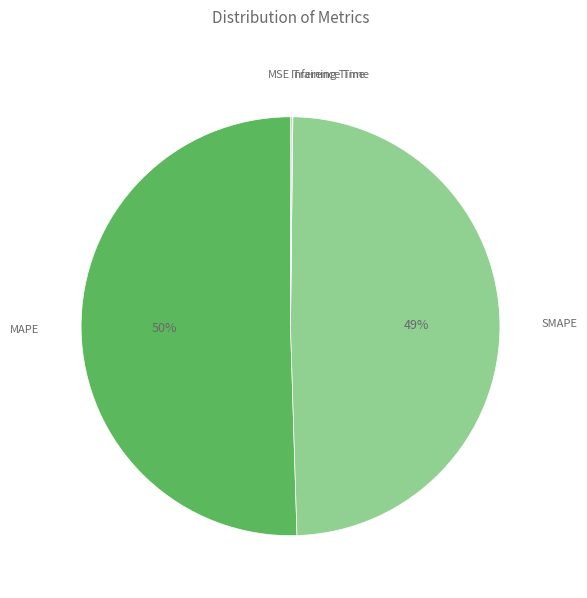

Is it true that SMAPE is 49% of the pie?

True